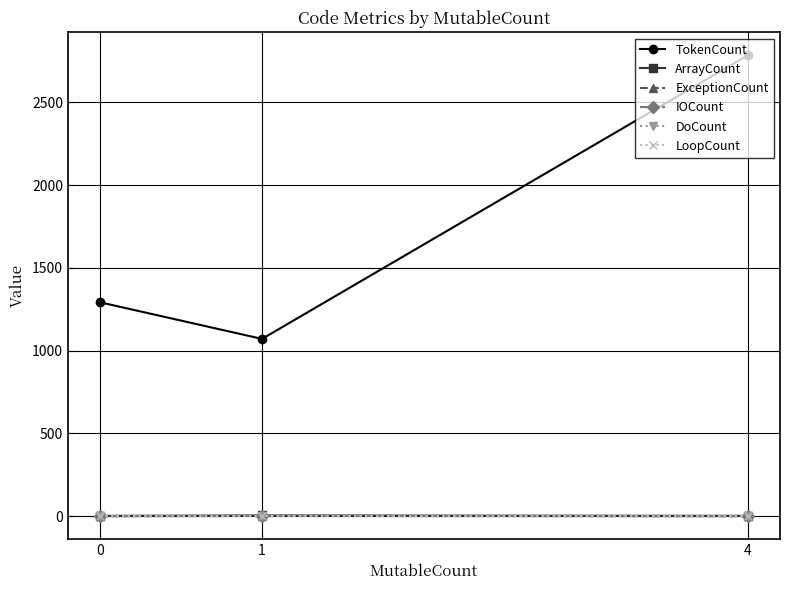

At which category is the sum across all series the highest?

4